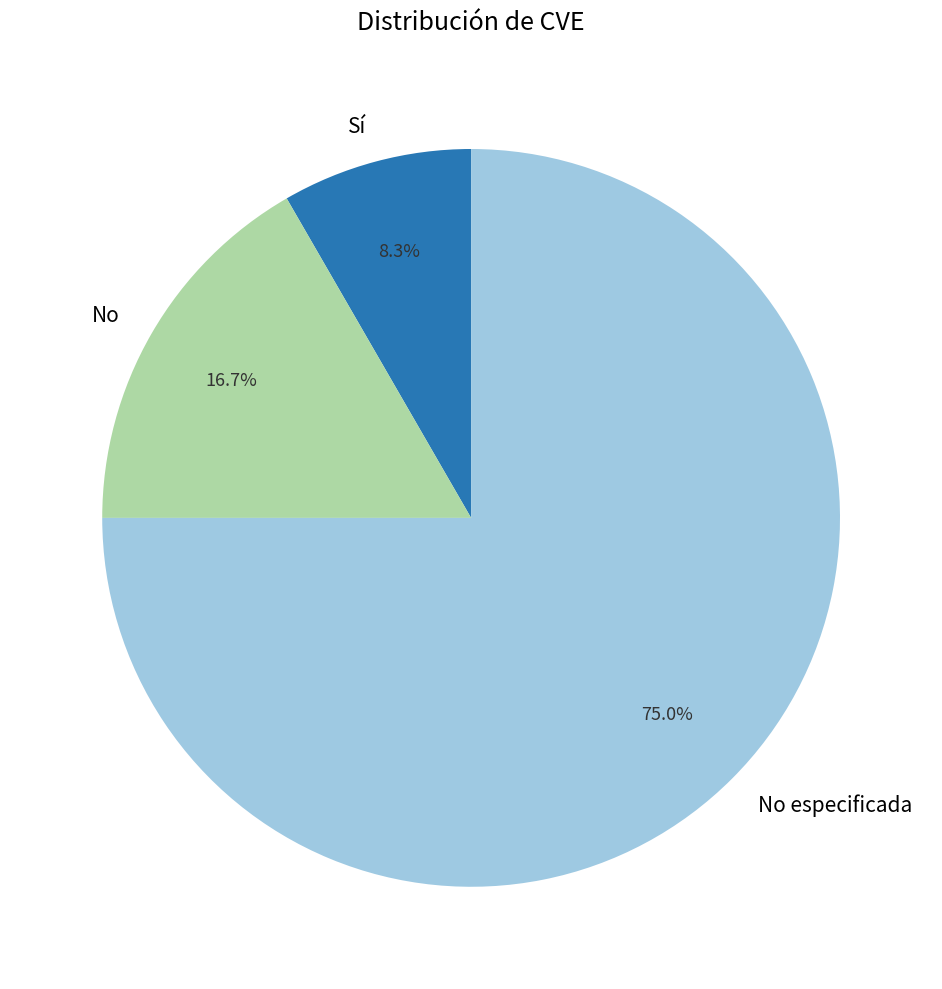

Which has a higher value, Sí or No especificada?

No especificada